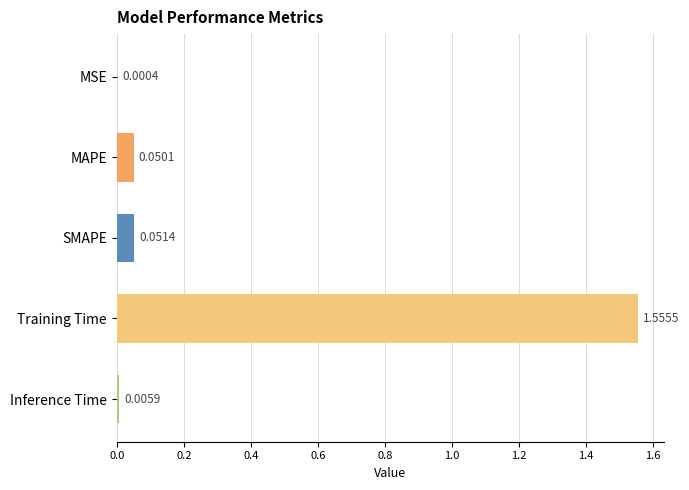

Which label corresponds to the largest value in the chart?

Training Time